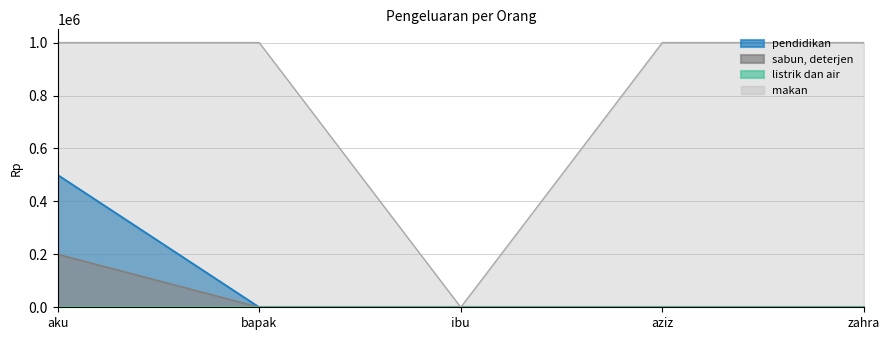

What position from the left is aku?

1